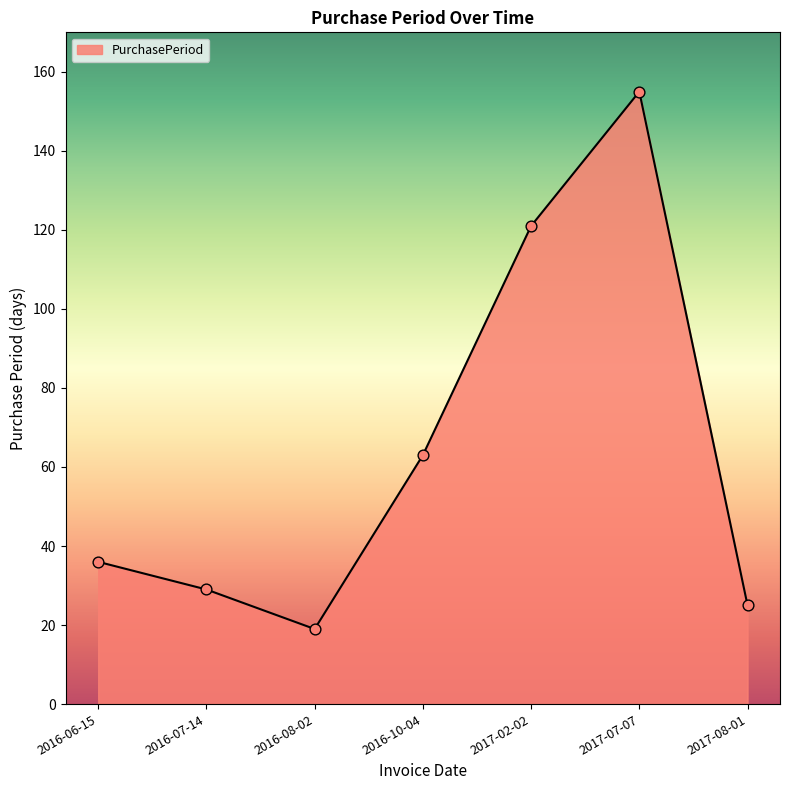

What is the change in value from 2016-08-02 to 2017-07-07?

+136